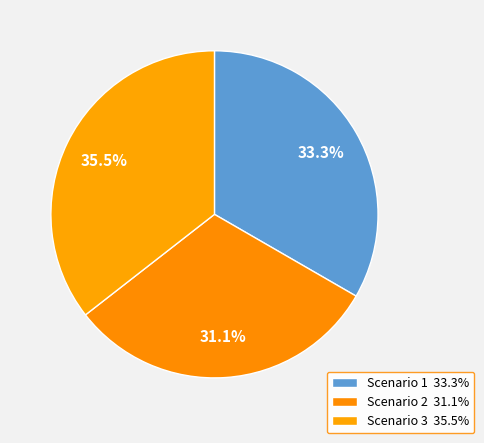

How many segments does this pie chart have?

3